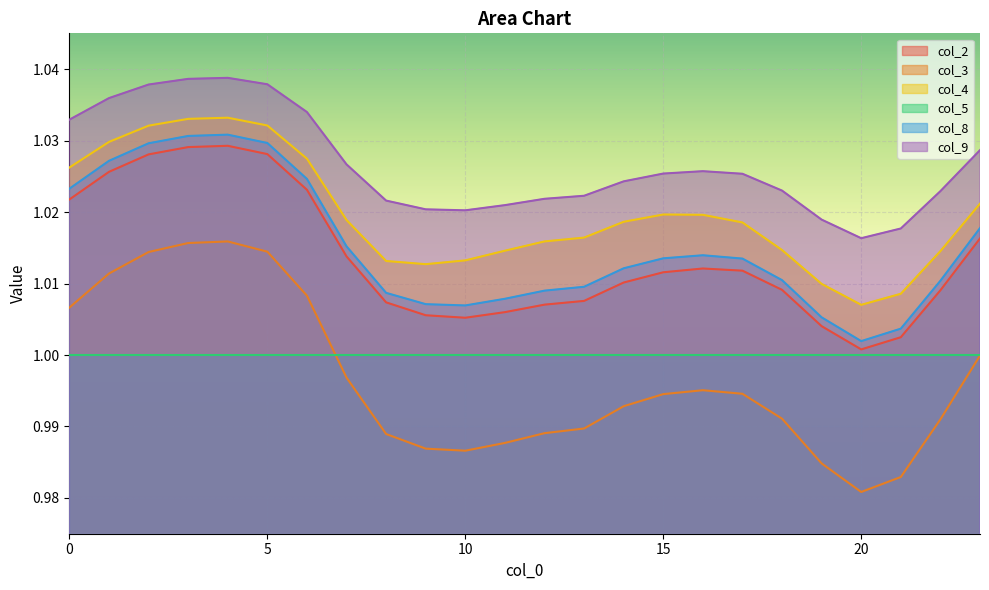

True or false: col_2 has a value of 1.4 at 8.

False